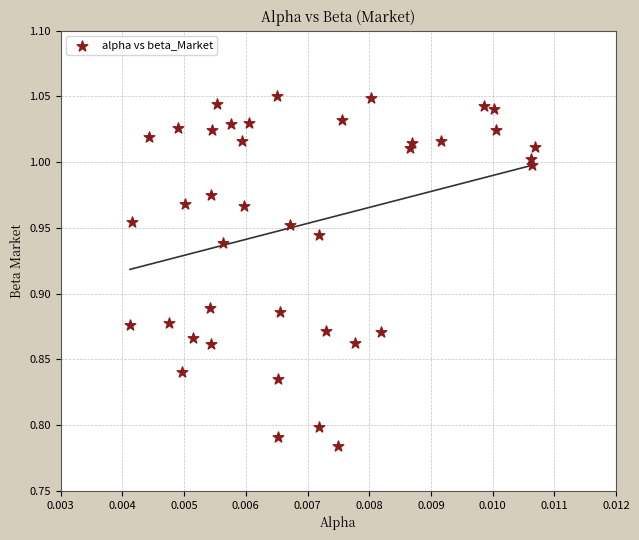

What is the range of Y values (max minus min)?

0.3